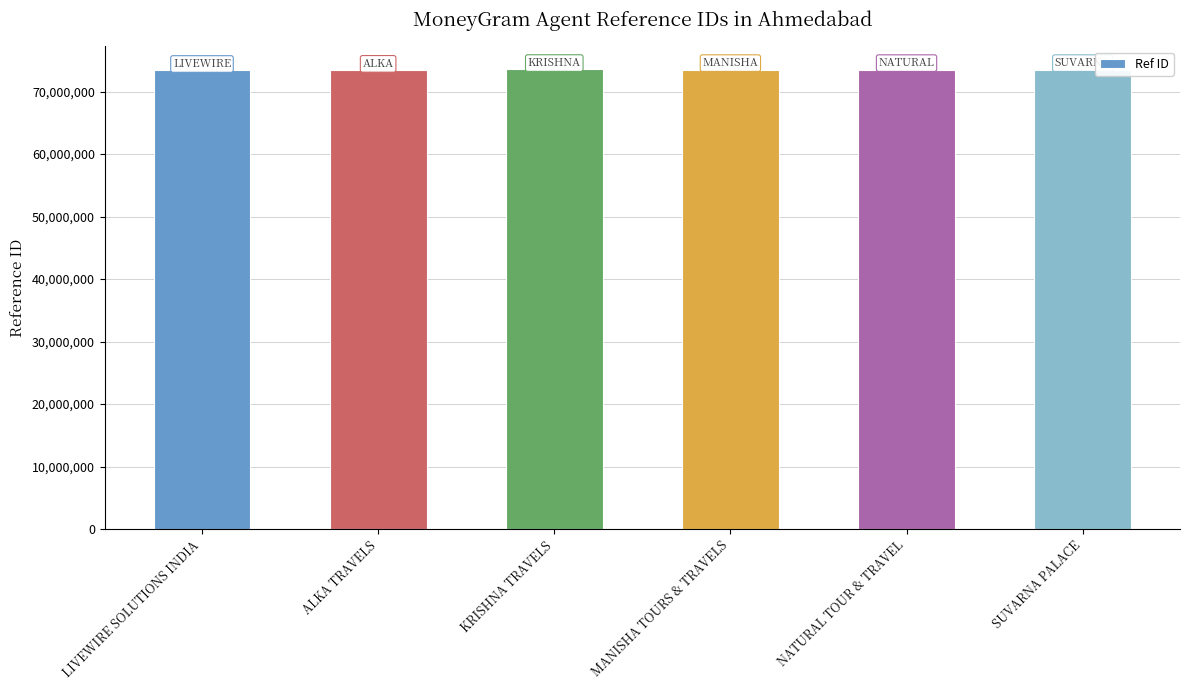

What is the approximate value at ALKA TRAVELS?

73417581